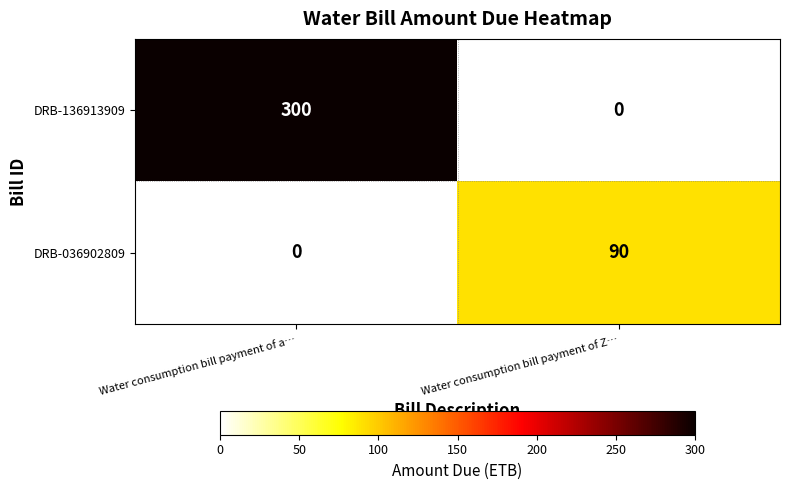

Where is DRB-036902809 nearest to the value 45?

Water consumption bill payment of a…